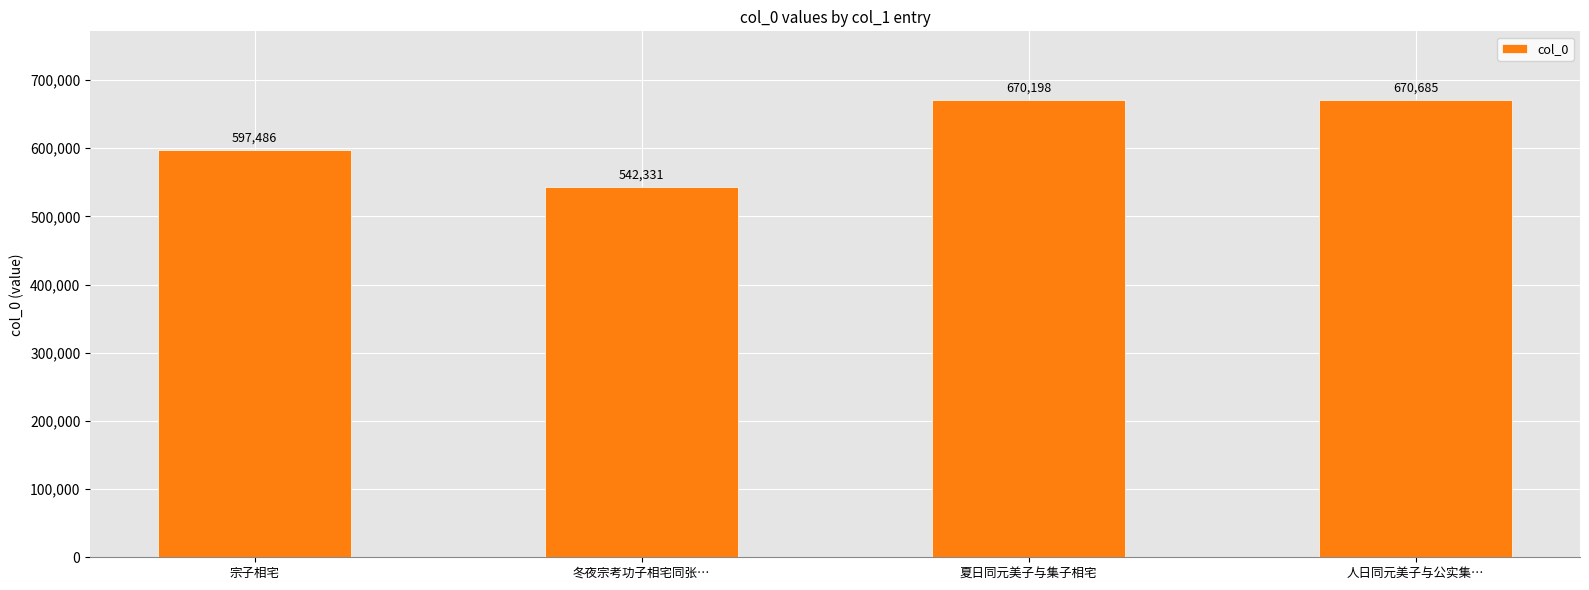

List the labels in order of value, smallest first.

冬夜宗考功子相宅同张…, 宗子相宅, 夏日同元美子与集子相宅, 人日同元美子与公实集…